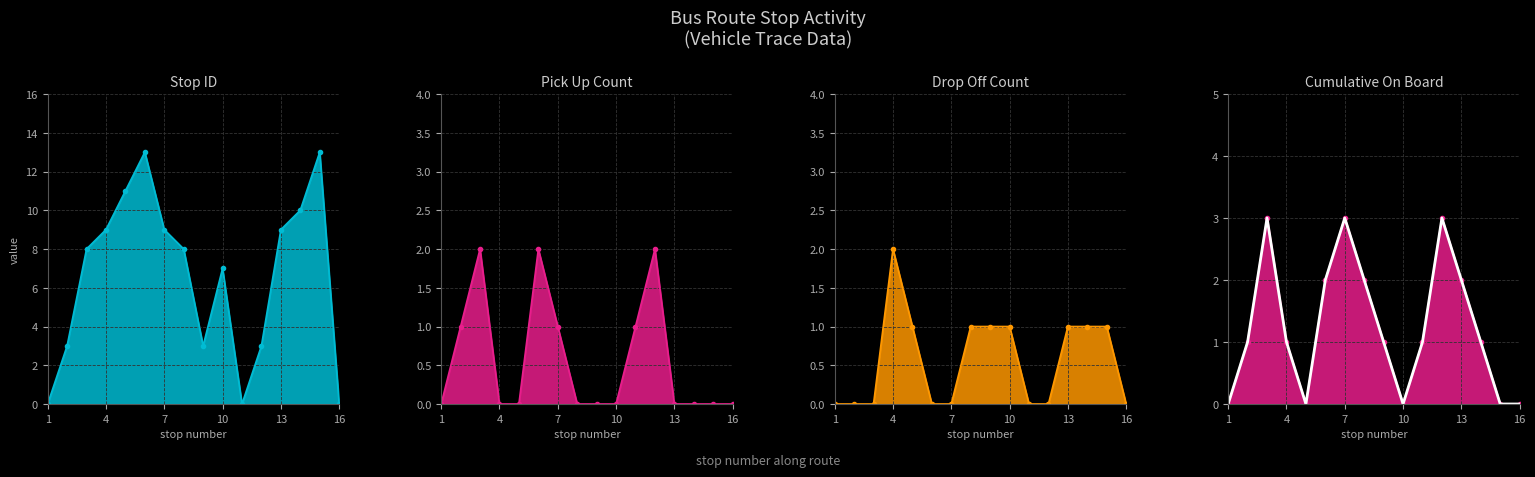

Where is Cumulative On Board line nearest to the value 1?

4